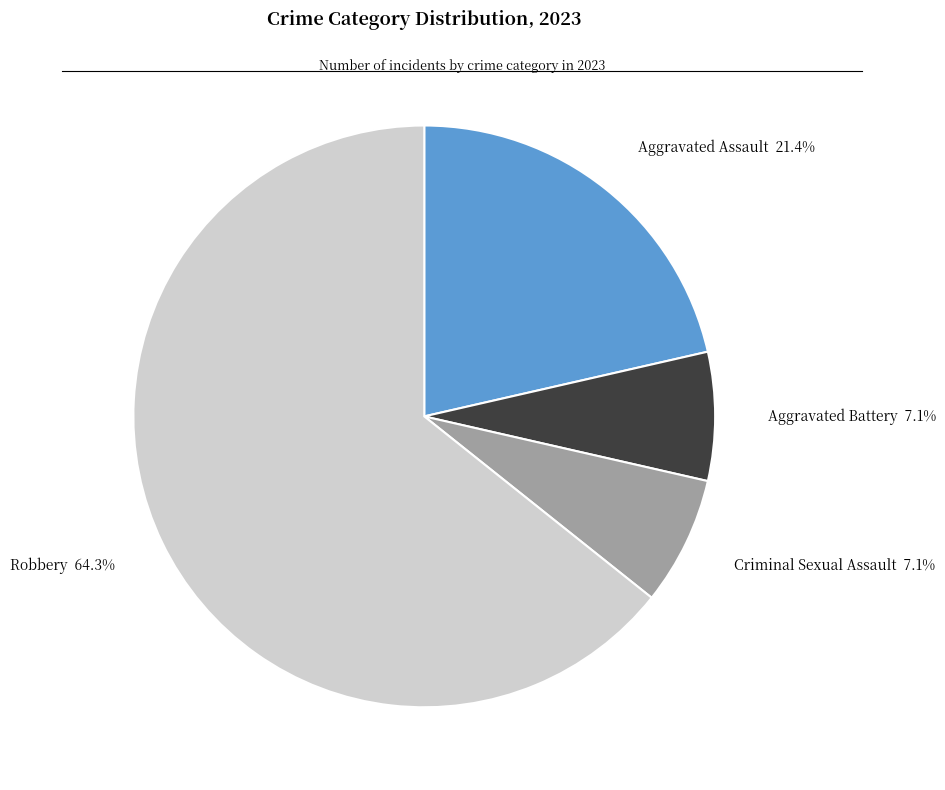

True or false: Aggravated Assault accounts for 21% of the total.

True